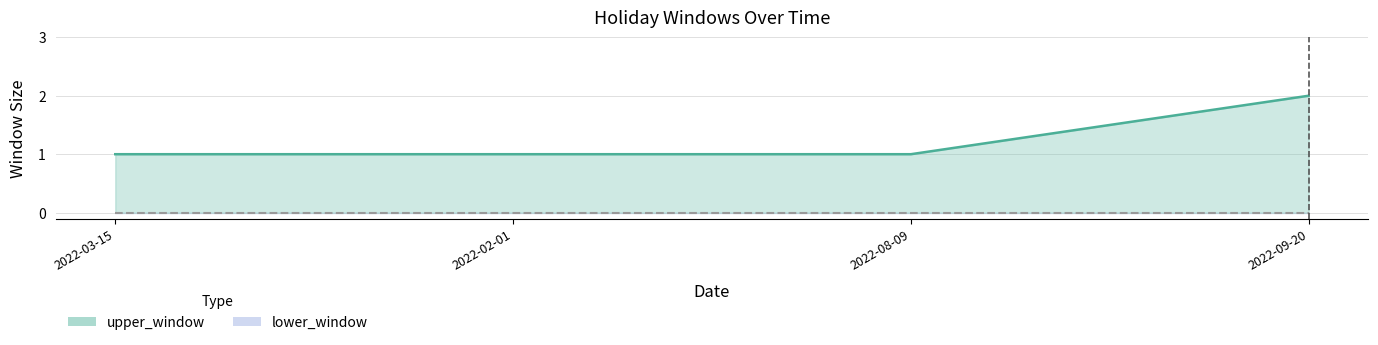

Reading right to left, list all the values displayed in this chart.

upper_window_line: 2022-09-20=2	2022-08-09=1	2022-02-01=1	2022-03-15=1
lower_window_line: 2022-09-20=0	2022-08-09=0	2022-02-01=0	2022-03-15=0